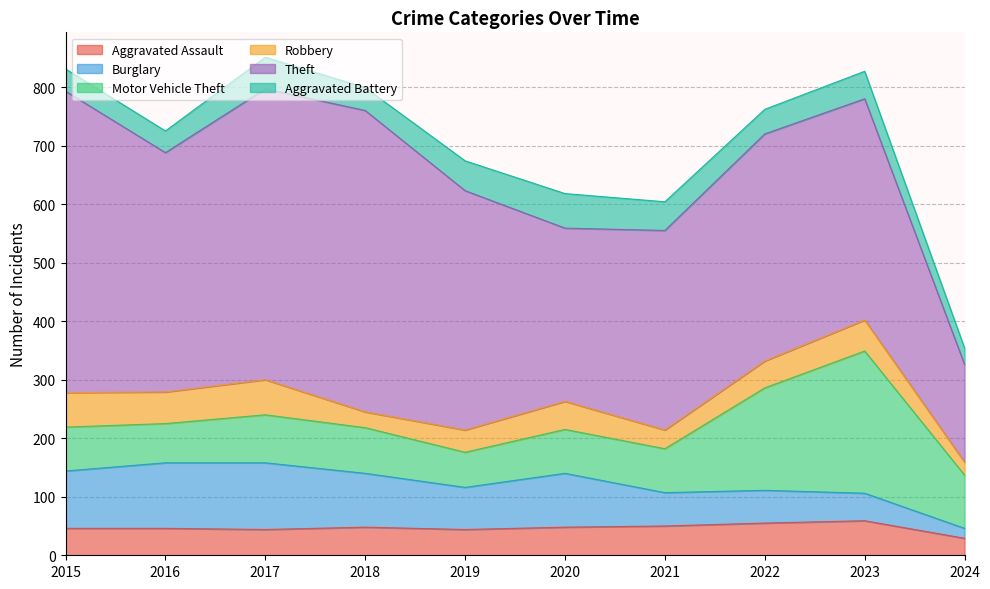

How many interior local peaks does the Motor Vehicle Theft series have?

2